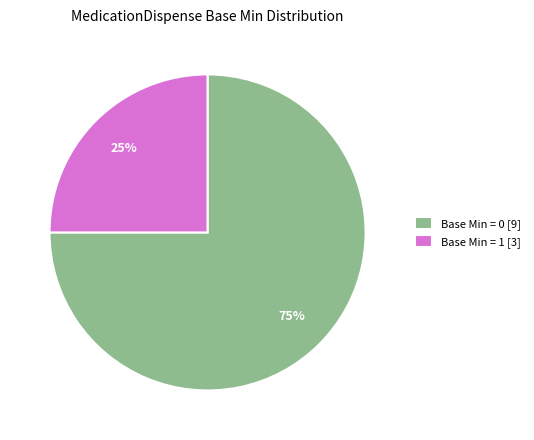

Is there a majority slice in this chart?

Yes